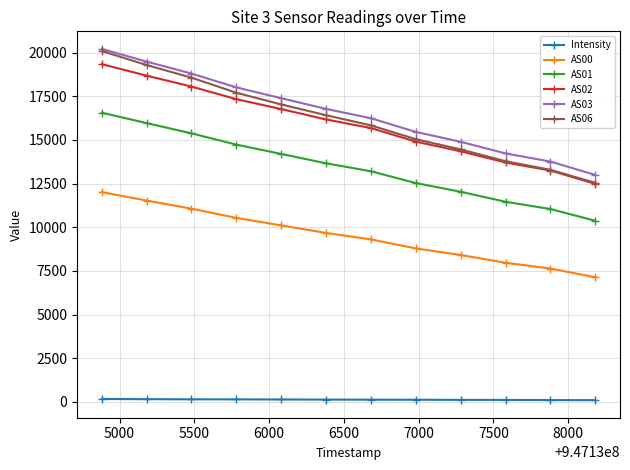

How many distinct data groups are displayed?

6